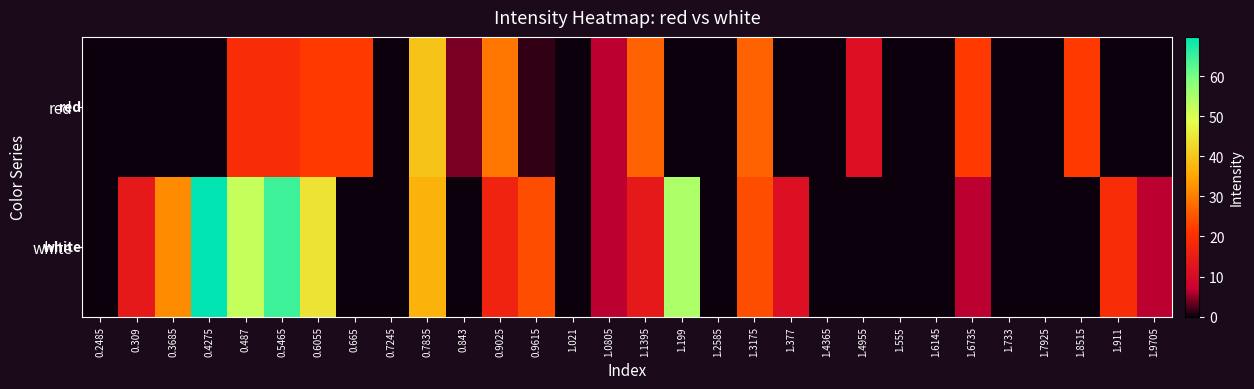

Which series has the widest spread of values?

white